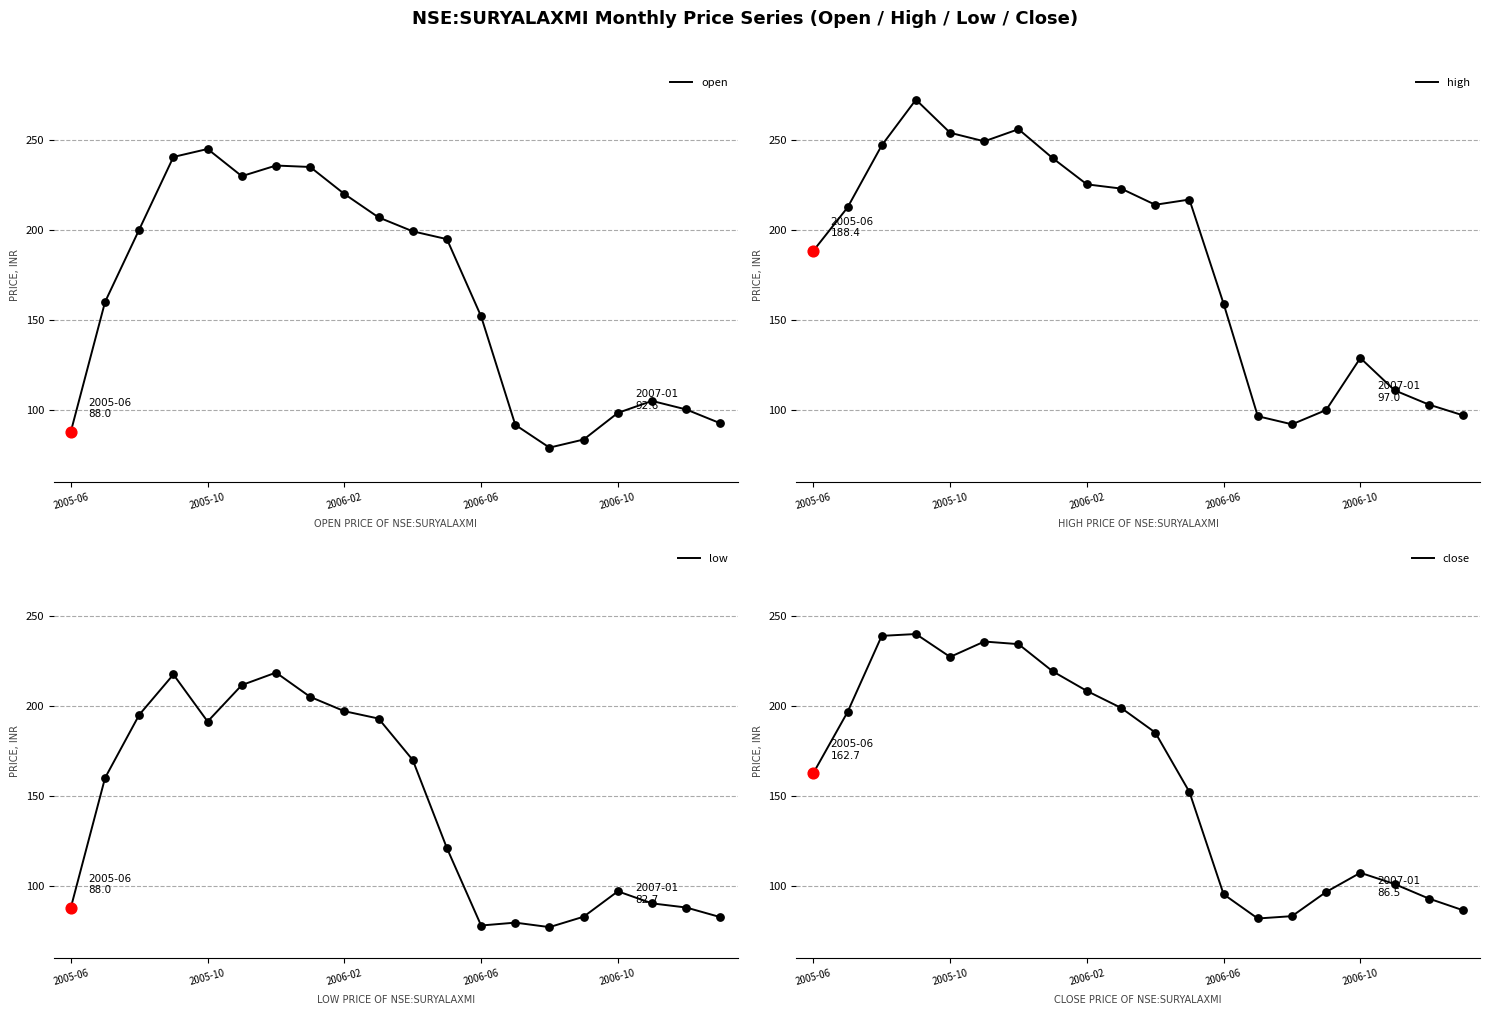

What is the total value across all series at 19?

358.7